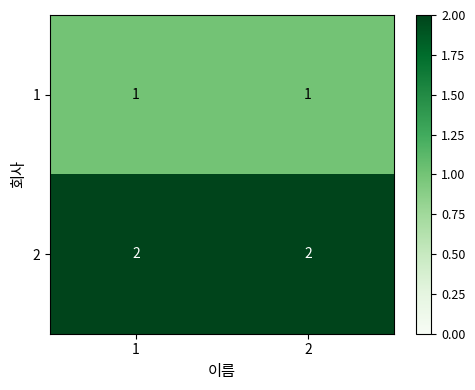

What is the total value across all series at 2?

3